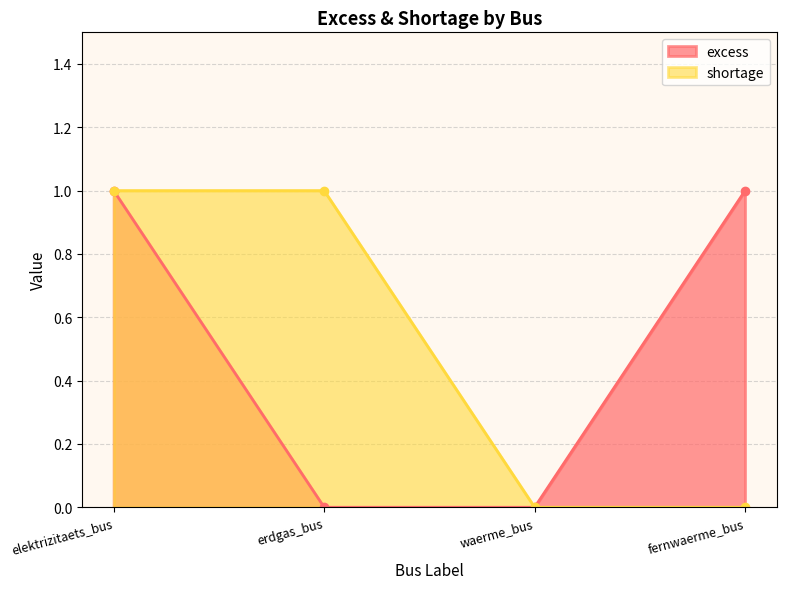

True or false: excess has more than 2 interior local peaks.

False